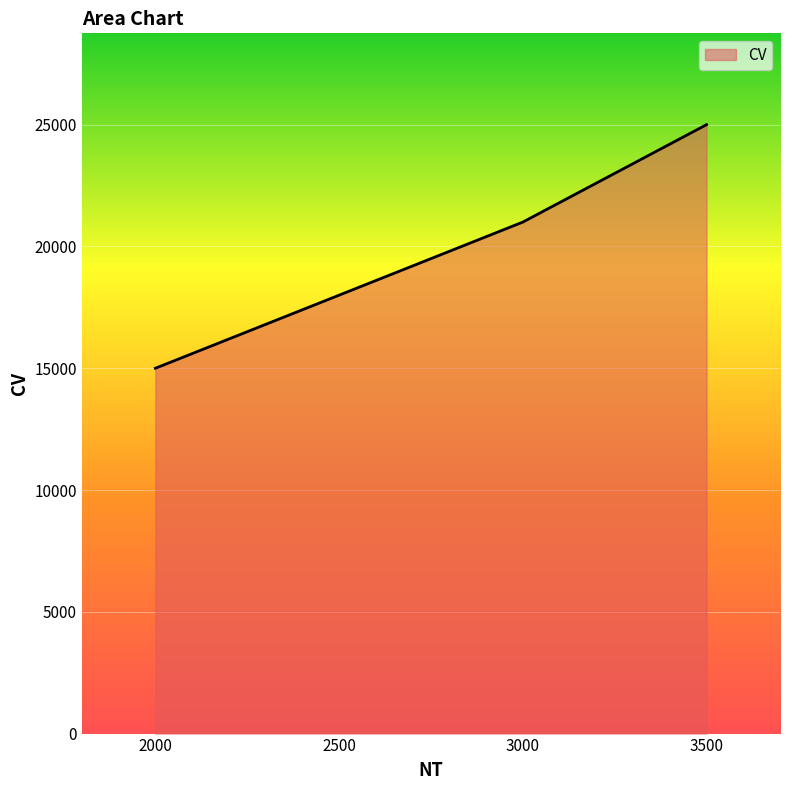

At which label is the value closest to 20000?

3000